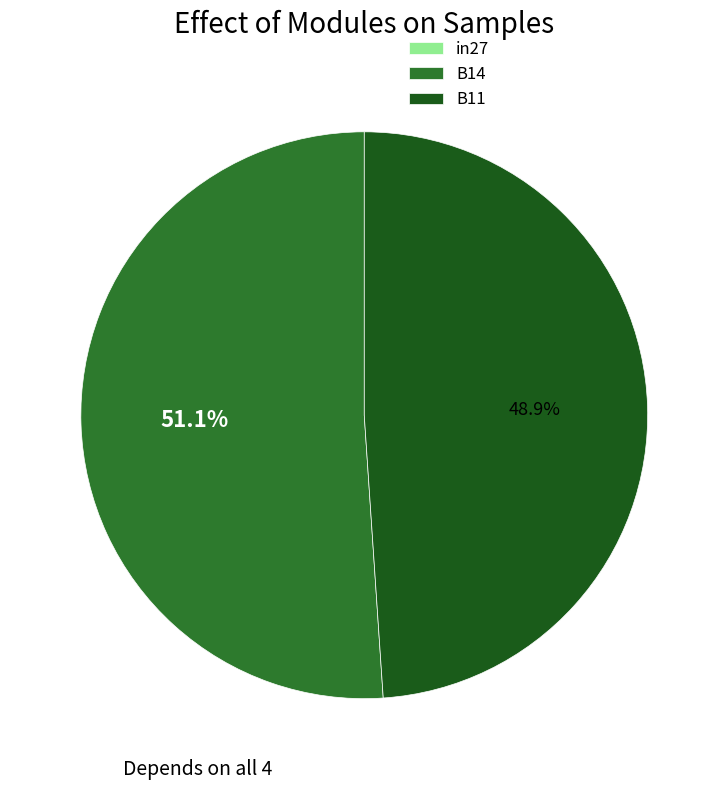

What is the largest slice in the pie chart?

B14